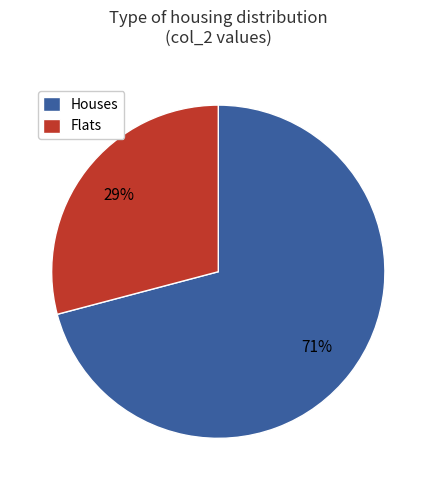

Is the sum of Flats and Houses greater than half?

Yes